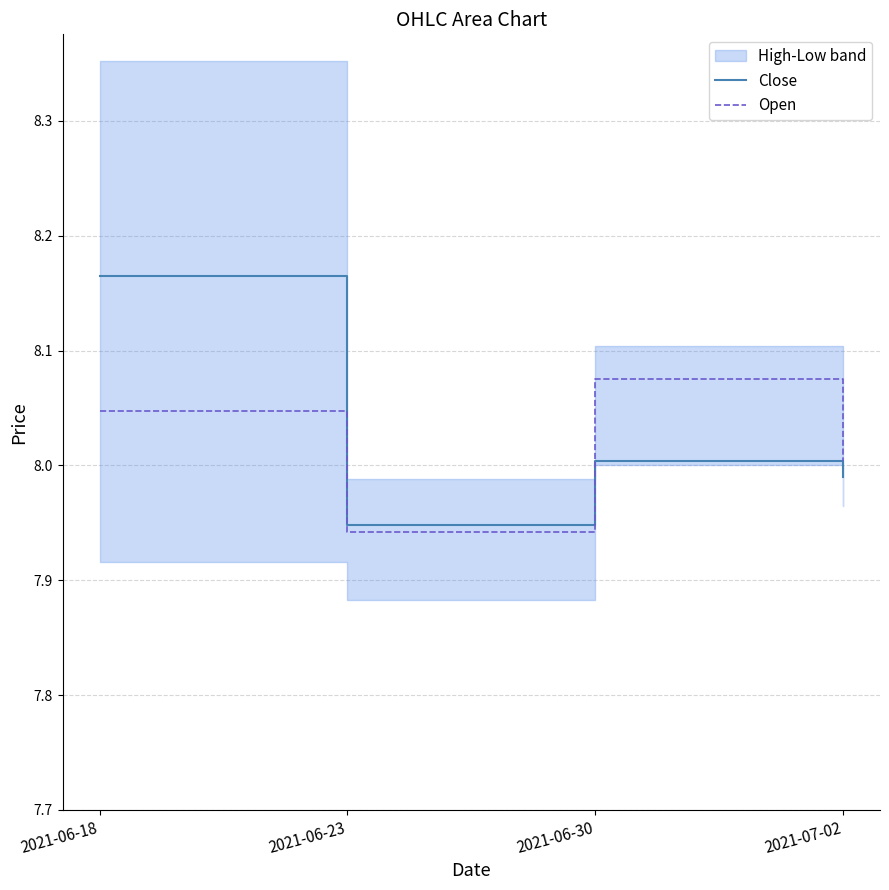

What is the difference between the maximum and minimum values in the Open series?

0.1